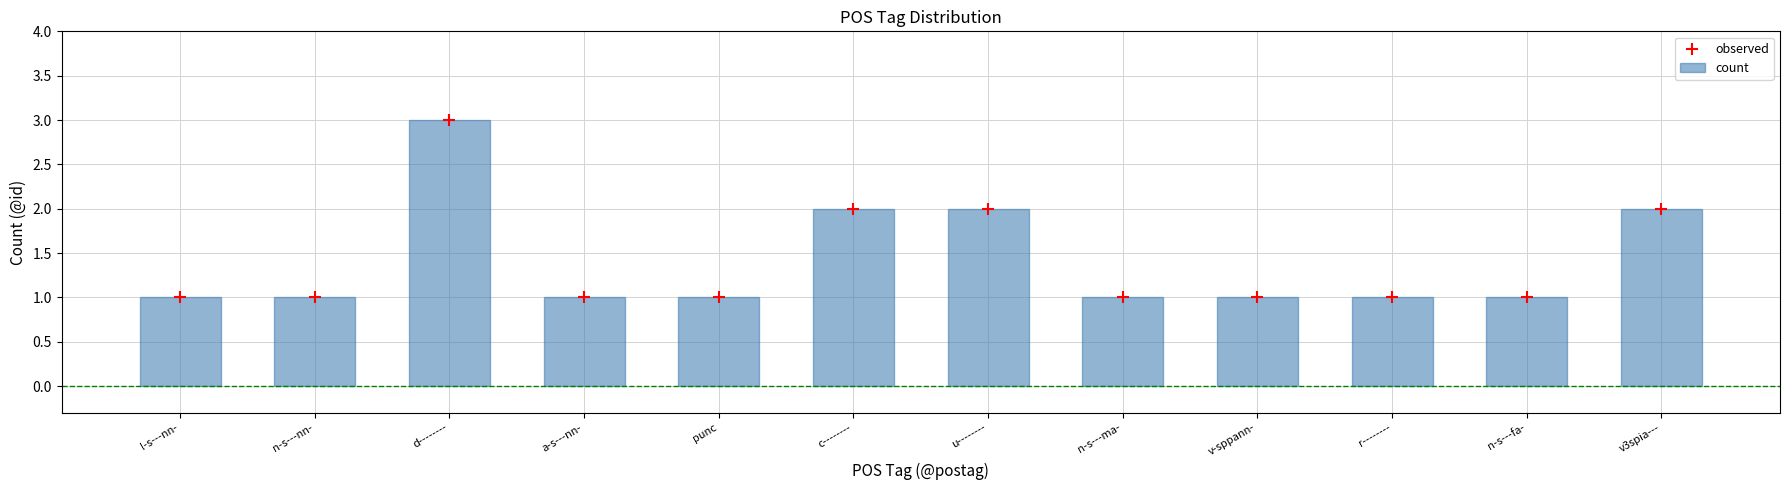

Is the value of count at n-s---ma- greater than the value of observed at a-s---nn-?

No